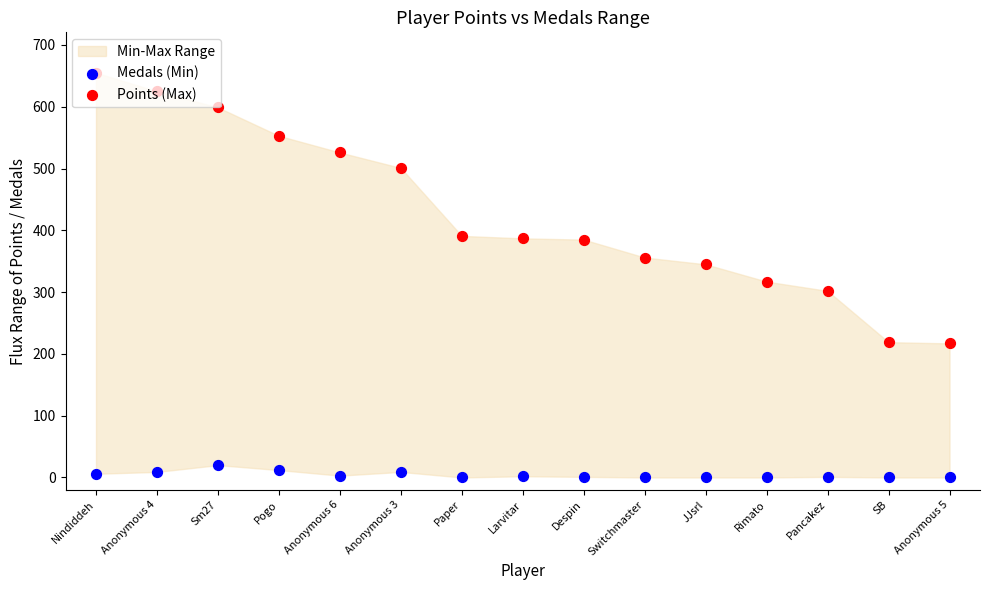

Which series has the largest total across all categories?

Points (Max)